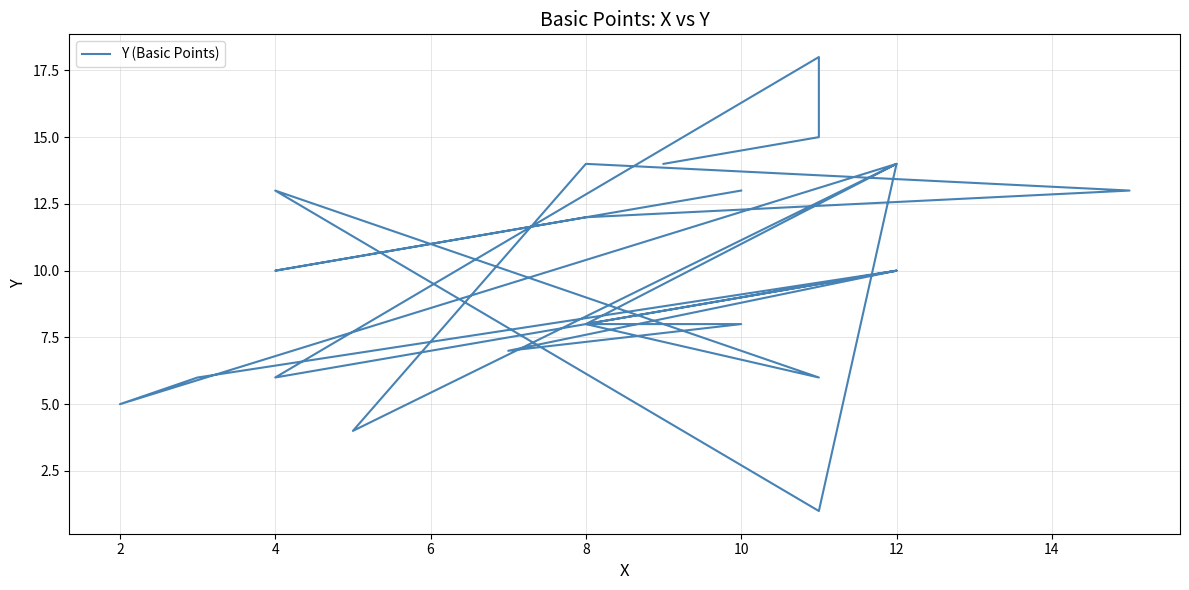

True or false: the data shows 8 at 2.

False